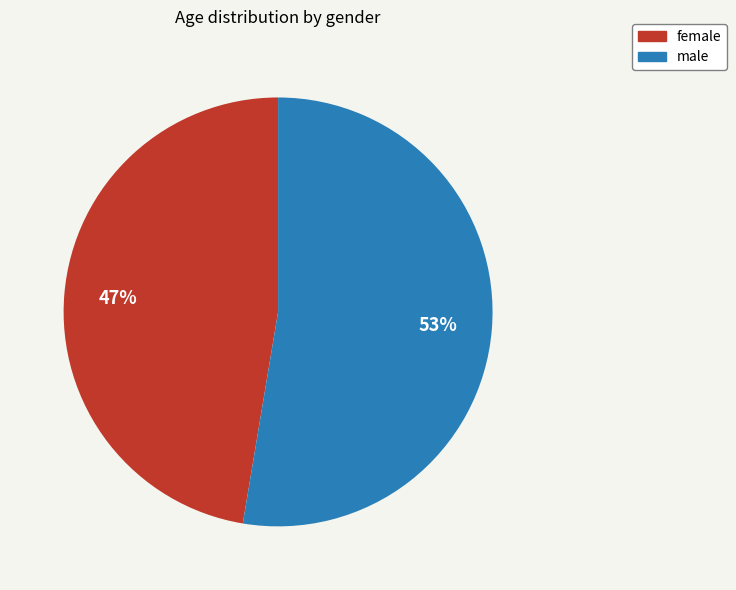

True or false: female accounts for 47% of the total.

True